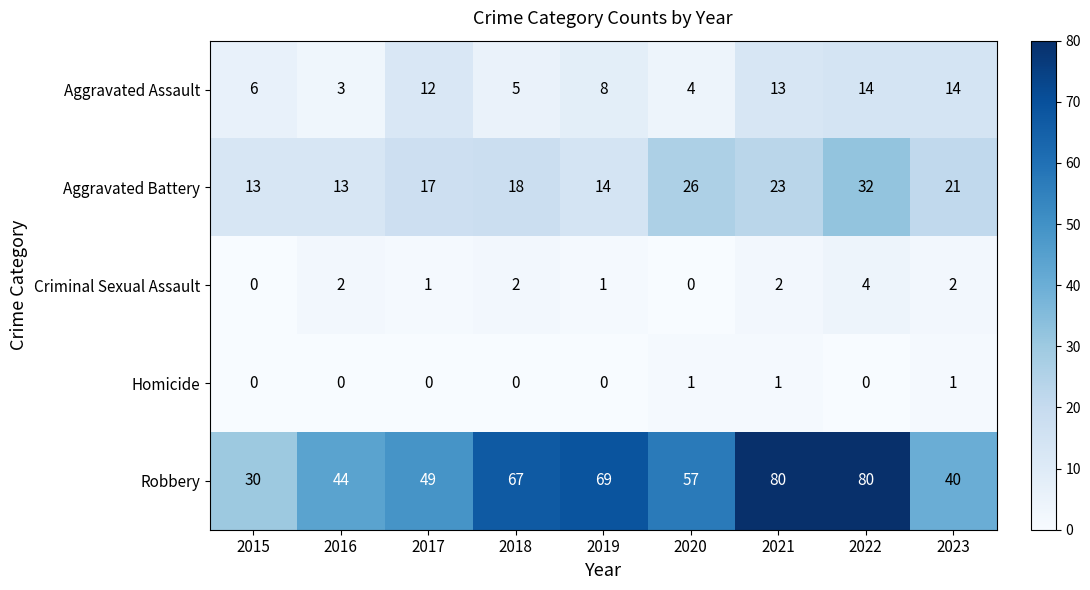

What is the greatest value displayed?

80